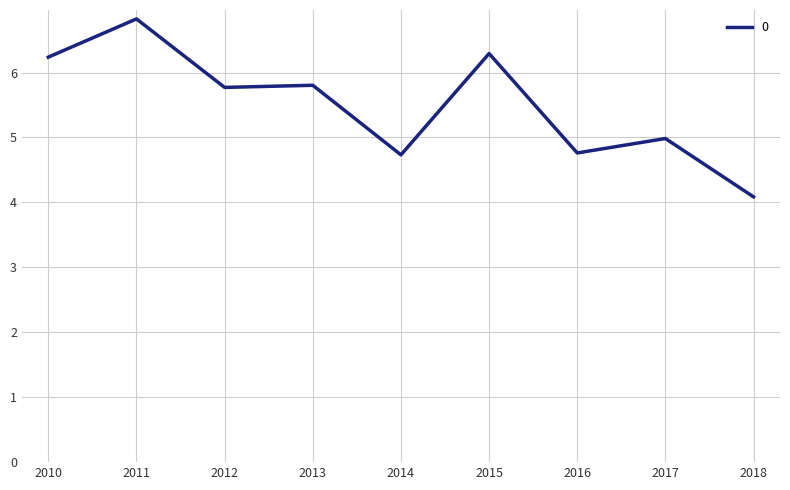

Reading right to left, transcribe all the data shown in this chart.

4.1	5.0	4.8	6.3	4.7	5.8	5.8	6.8	6.2